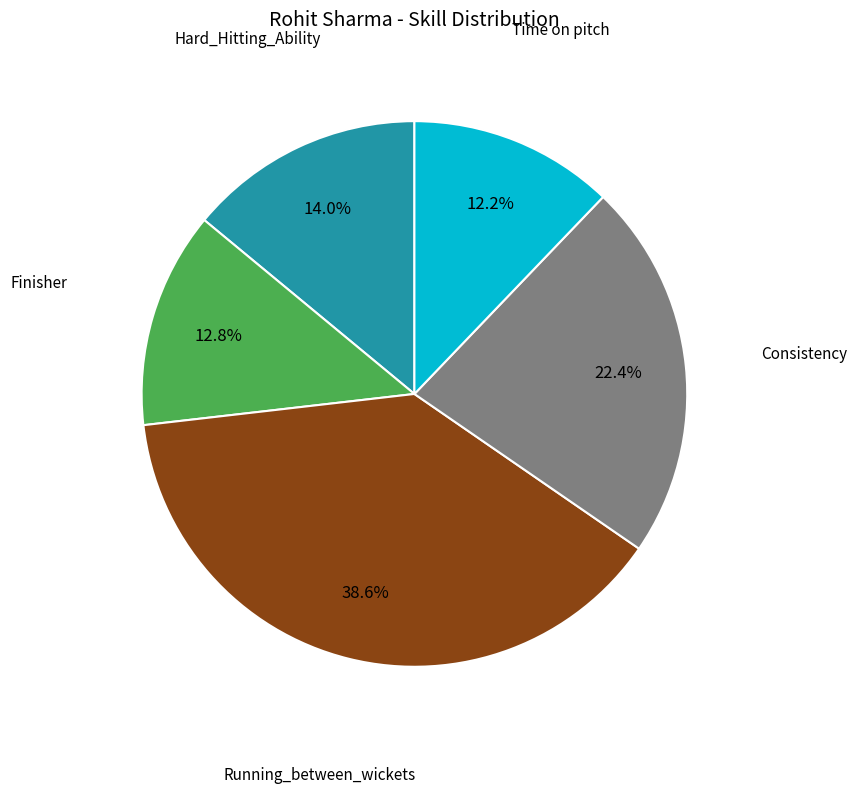

Does any single category account for the majority?

No